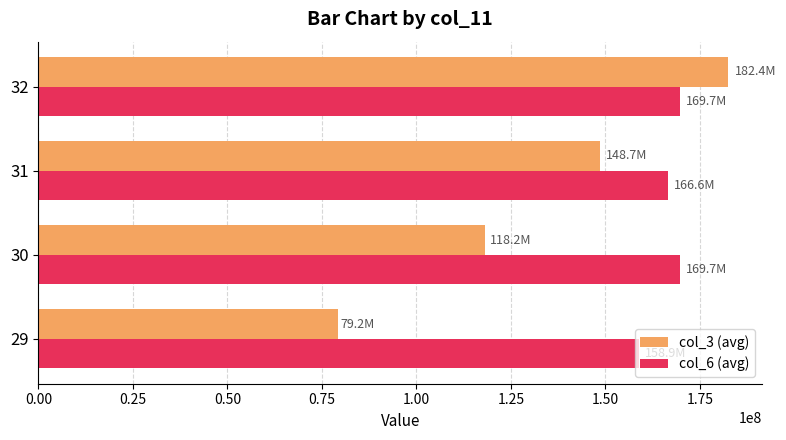

Which series has the widest spread of values?

col_3 (avg)